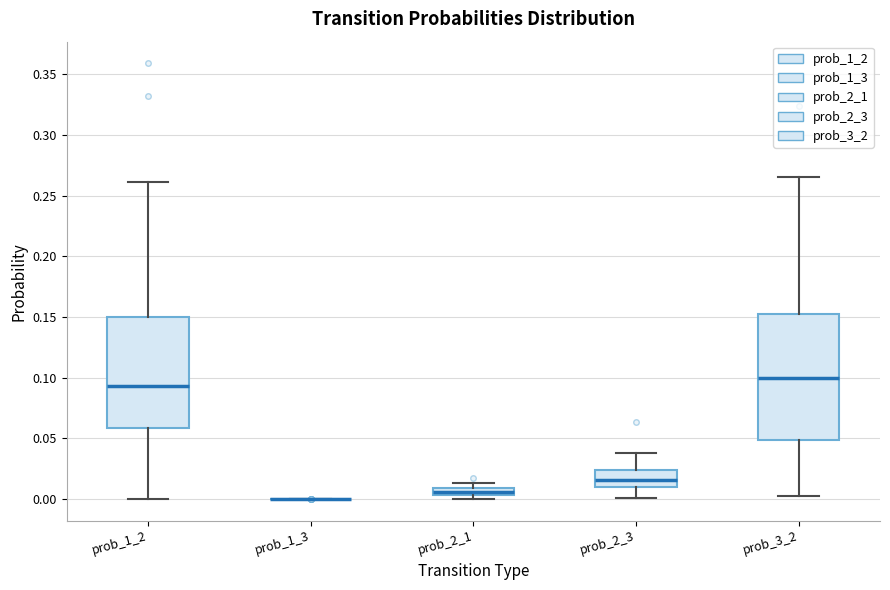

Which box is the tallest, from its lower edge to its upper edge?

prob_3_2